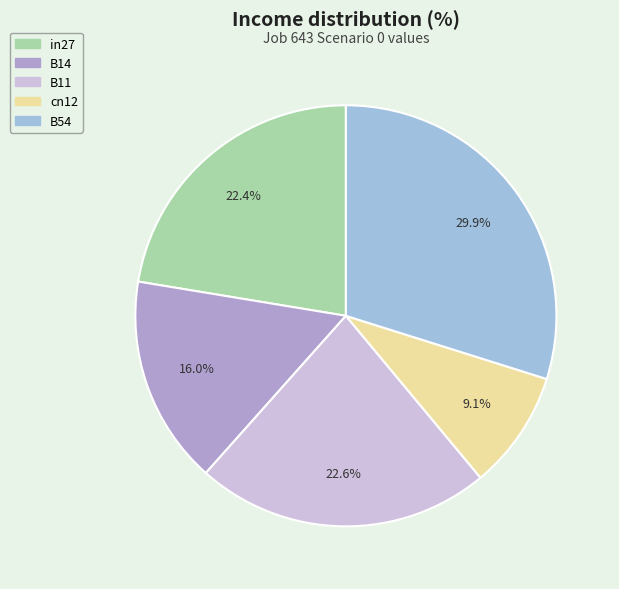

Is B54 the majority of the pie?

No